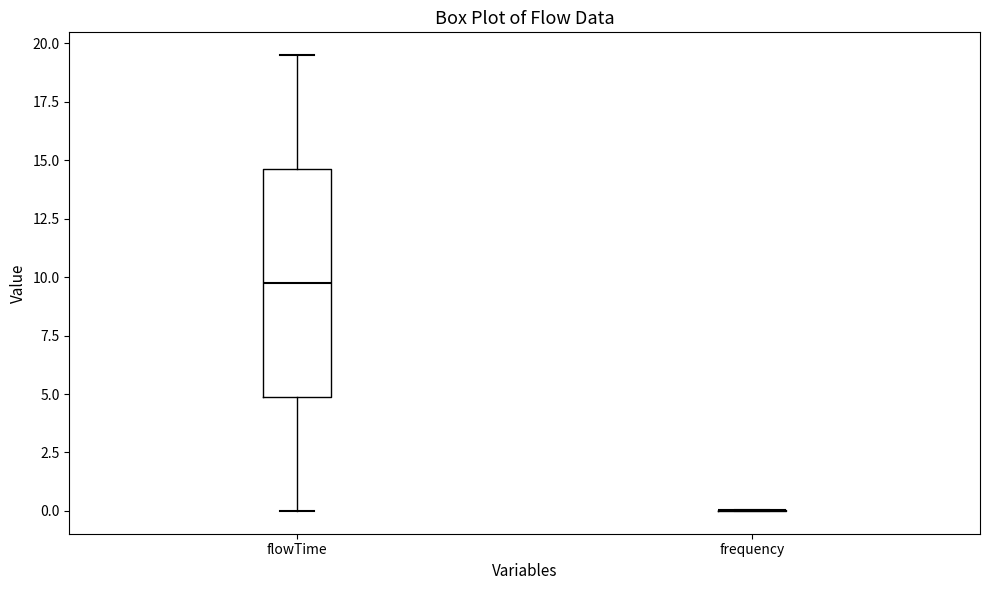

Reading left to right, read every box against the y-axis: the position of its median line, the range the box covers, and the ends of its whiskers. The values are not printed on the chart, so give them approximately, as read against the axis.

flowTime: median 10.0, box 5.0 to 14.5, whiskers 0.0 to 19.5
frequency: box collapsed to a line at 0.0, whiskers 0.0 to 0.0